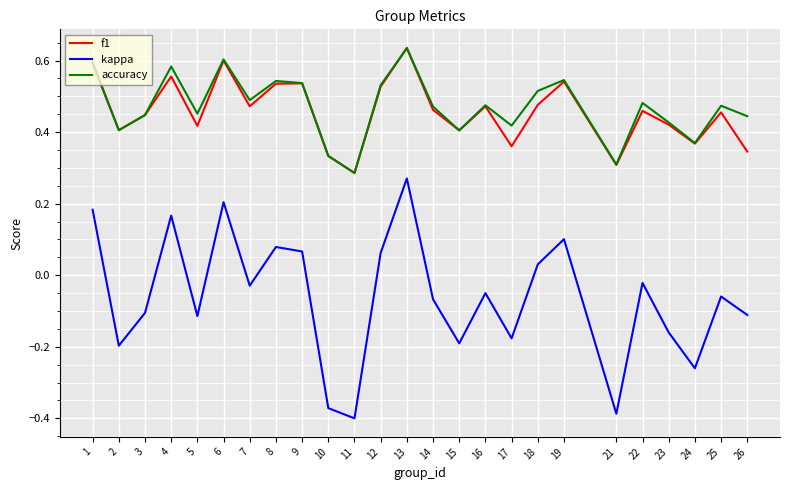

How many interior local peaks does the accuracy series have?

8